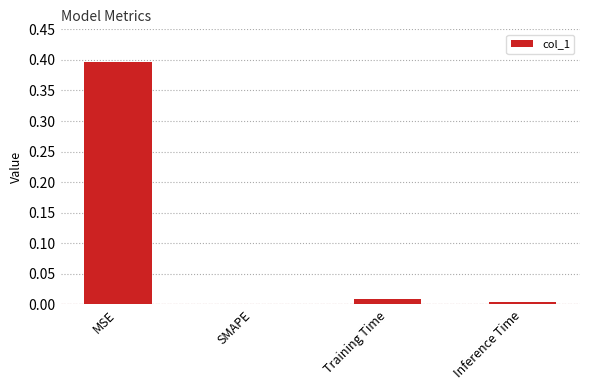

True or false: the data shows 0.2 at SMAPE.

False